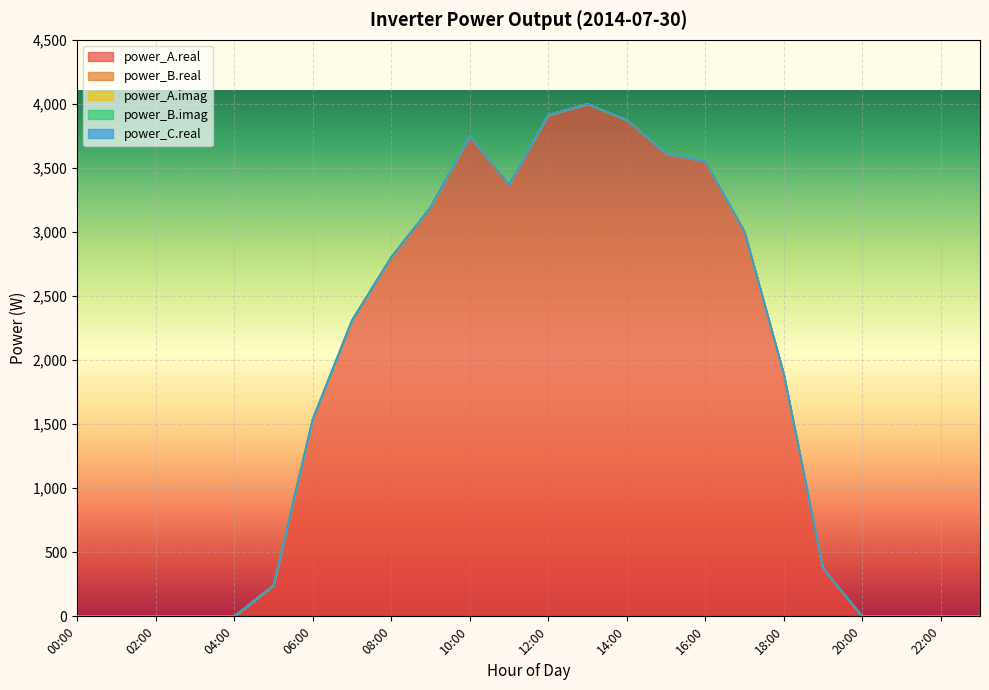

At which label is power_B.real closest to 0?

00:00